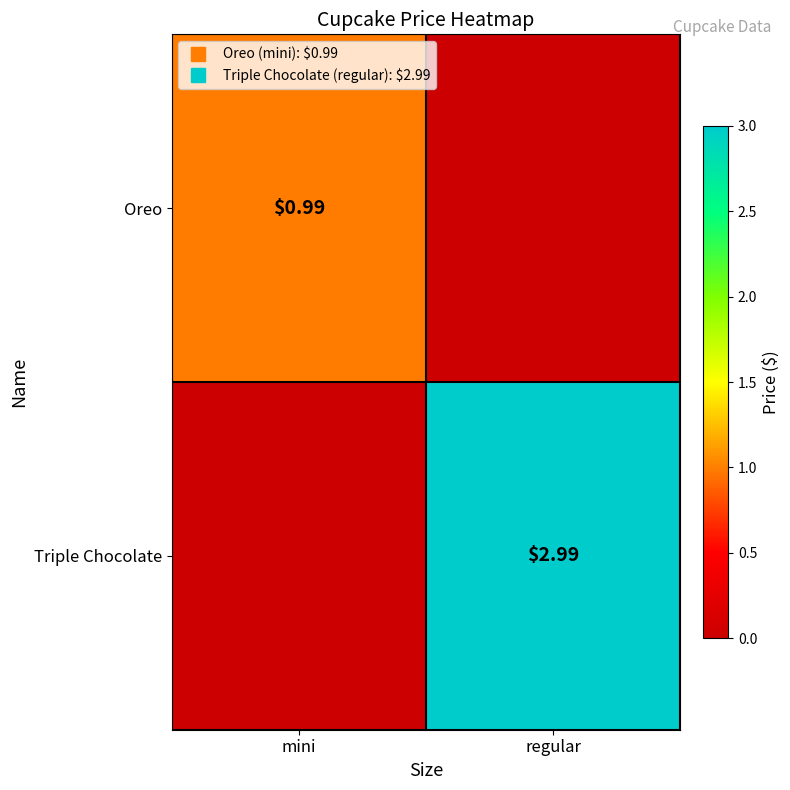

At which category is the sum across all series the highest?

regular